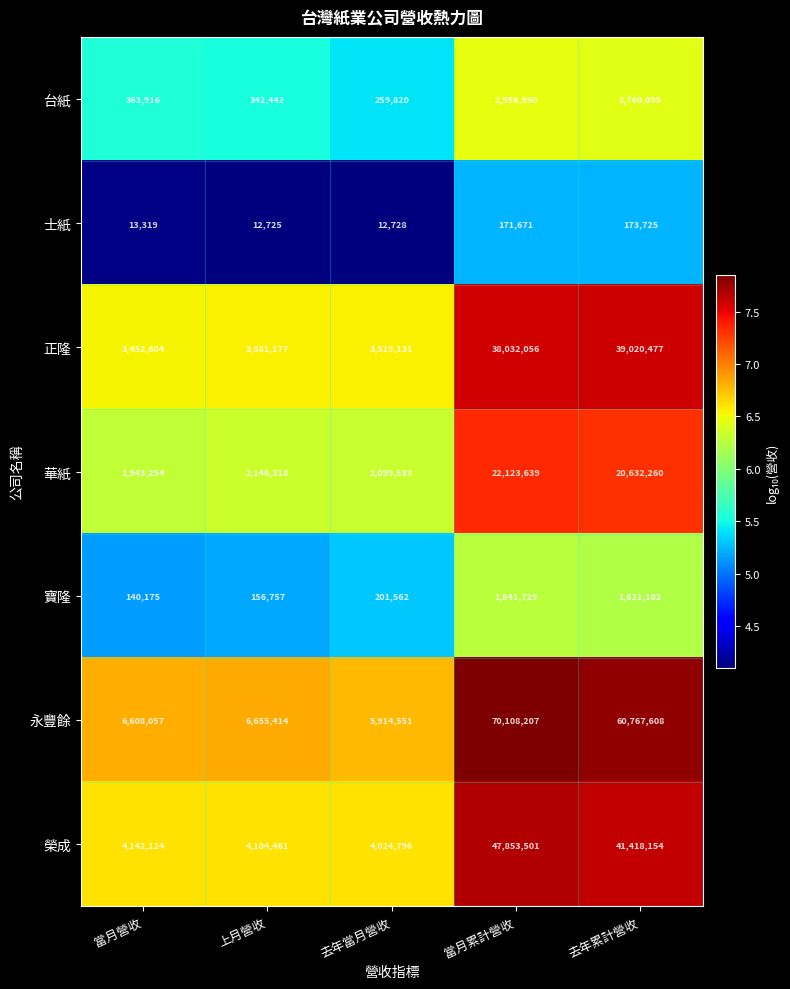

Which series has the largest total across all categories?

永豐餘